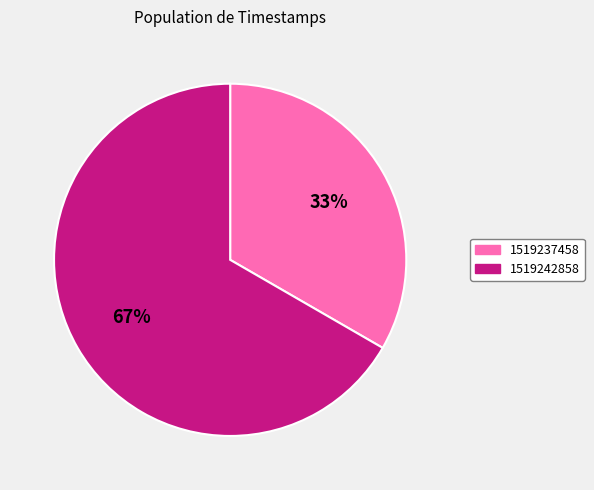

Is 1519237458 the majority of the pie?

No